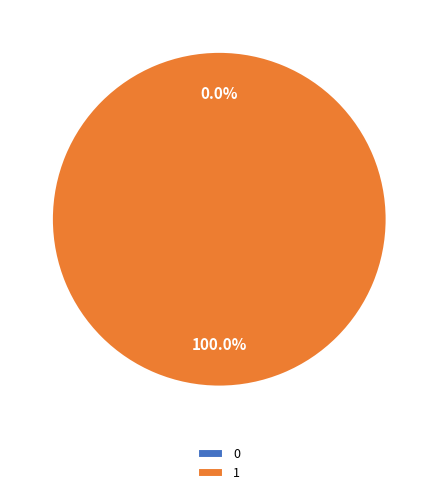

Does any single category account for the majority?

Yes